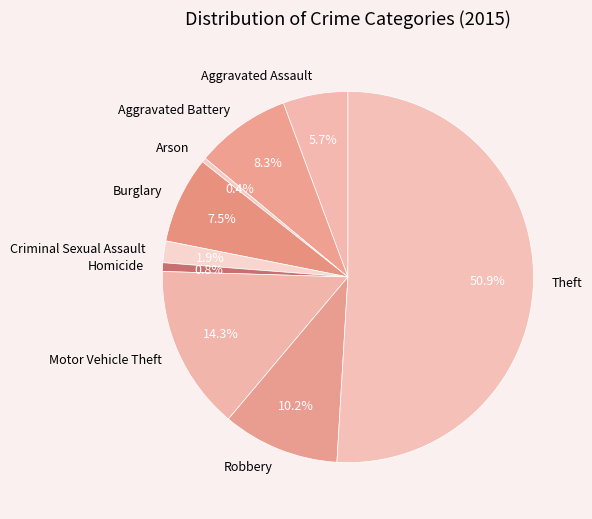

How many slices are in this pie chart?

9